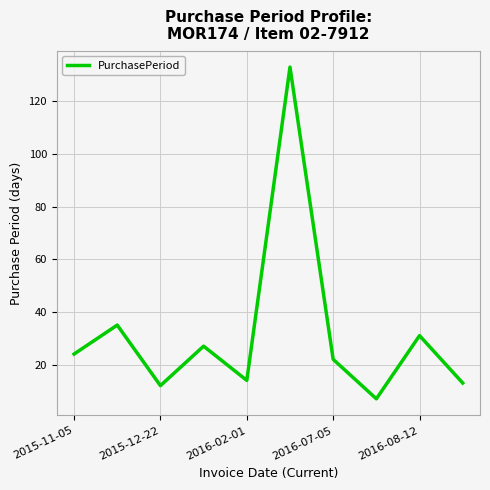

What is the minimum value shown in the chart?

7